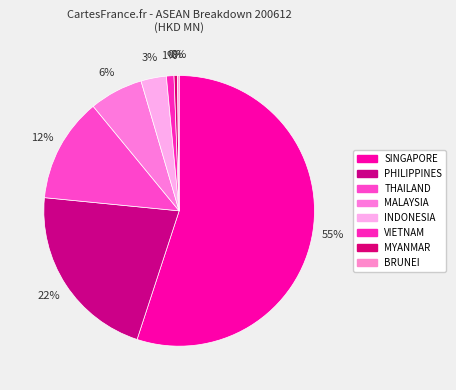

Does PHILIPPINES represent more than half of the total?

No